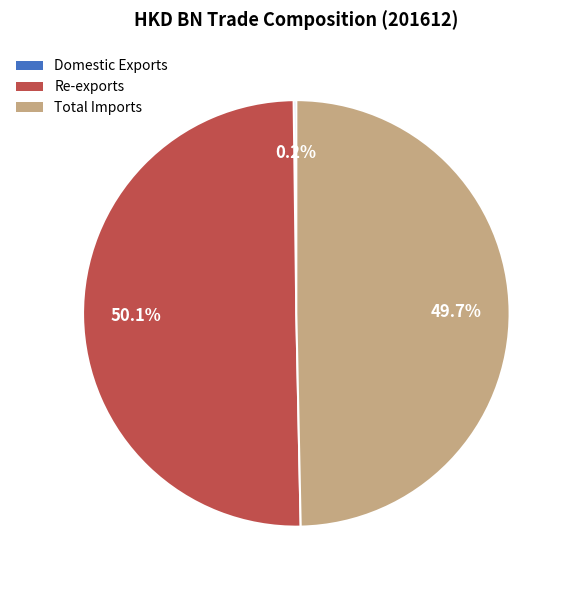

What is the largest slice in the pie chart?

Re-exports